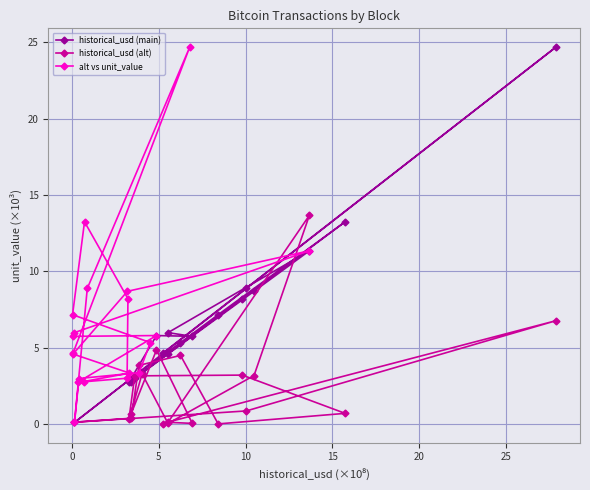

What is the value of the alt vs unit_value point at the 20th from the left?

11.4